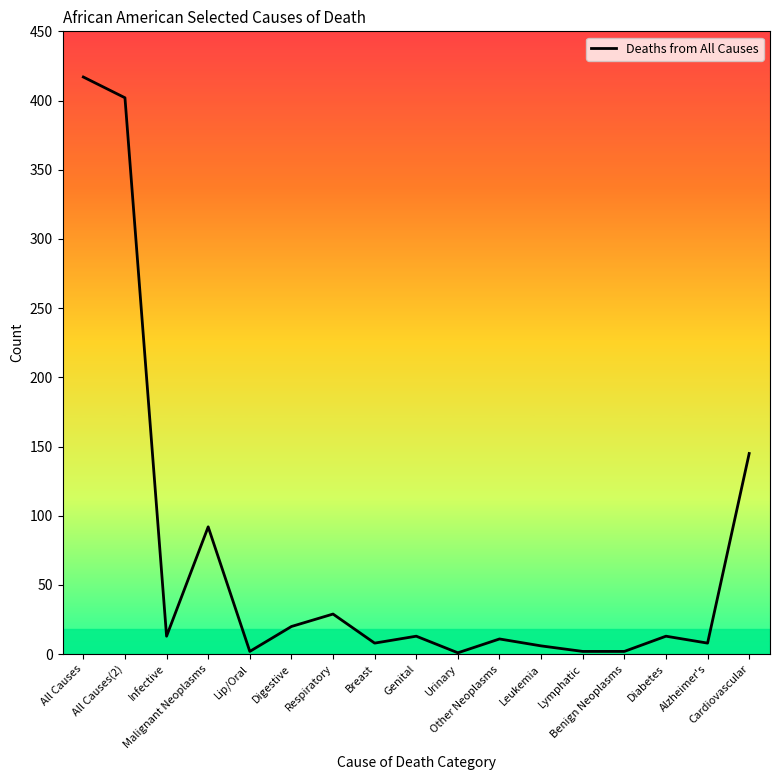

What is the greatest value displayed?

417